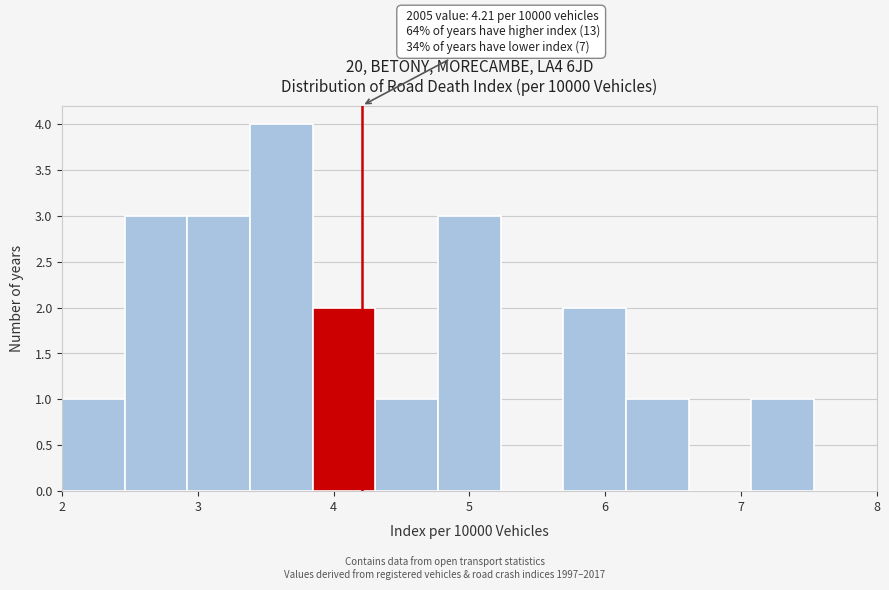

Which range on the x-axis has the tallest bar?

3.4 to 3.8